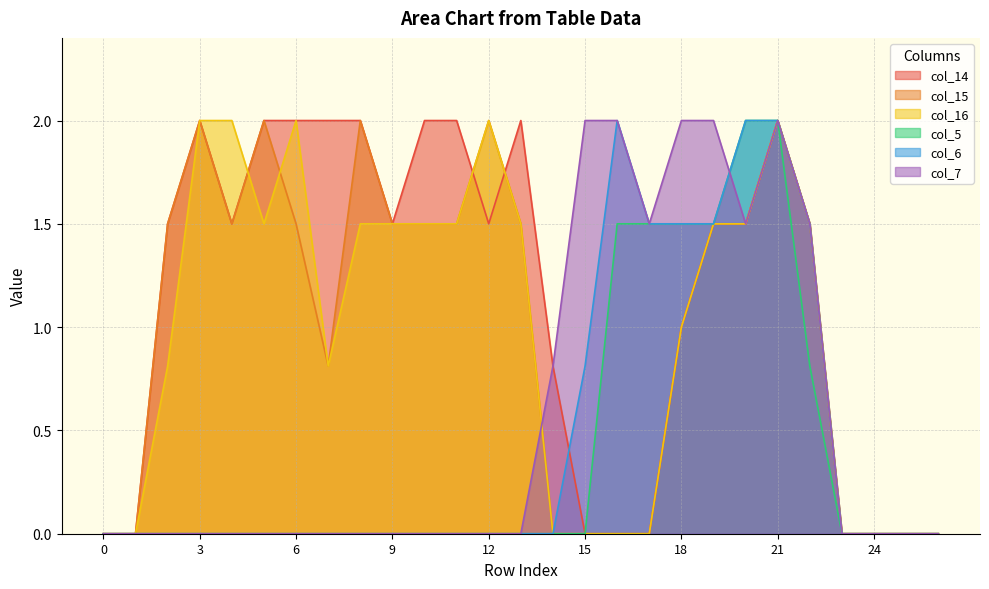

Between which two adjacent categories do col_7 and col_16 first intersect?

13 and 14